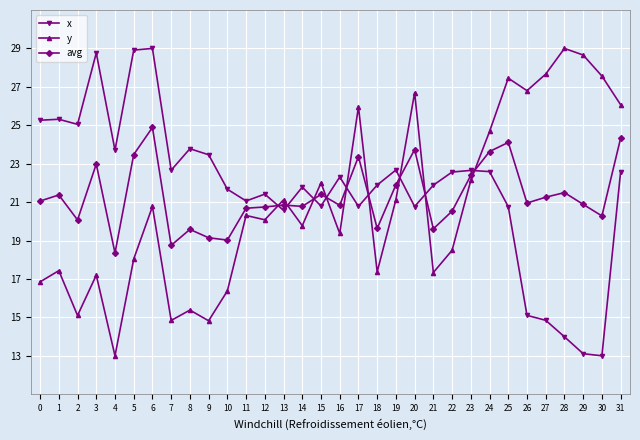

How many values in the x series are below 22?

16